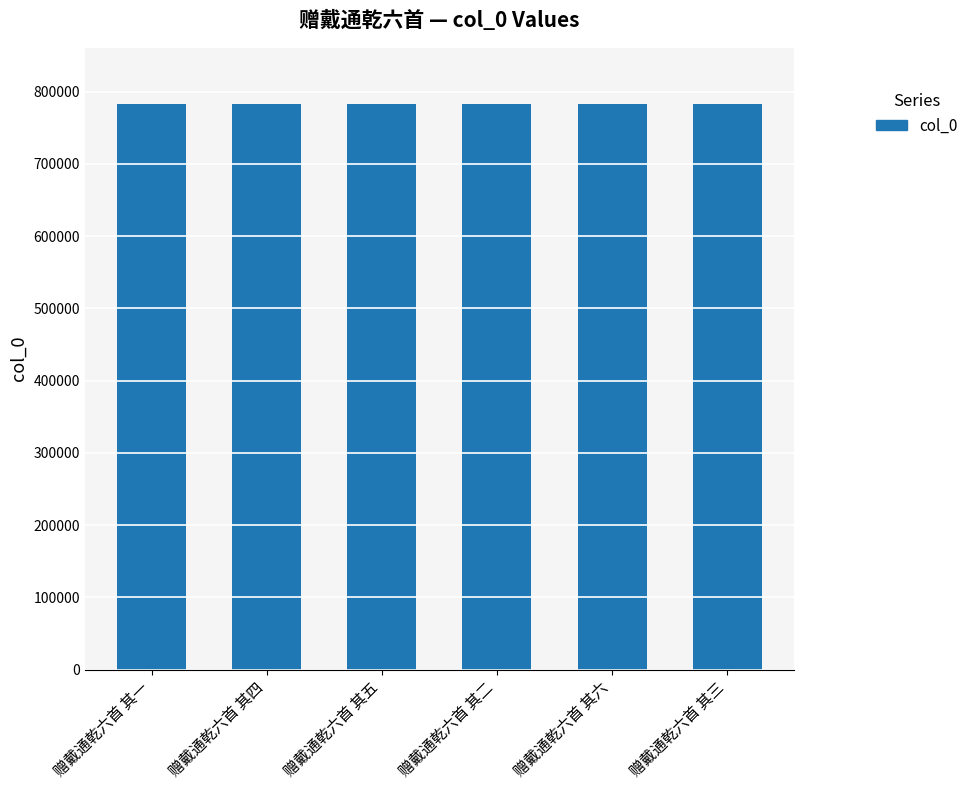

The chart shows a value of 1392482 at 赠戴通乾六首 其五. True or false?

False